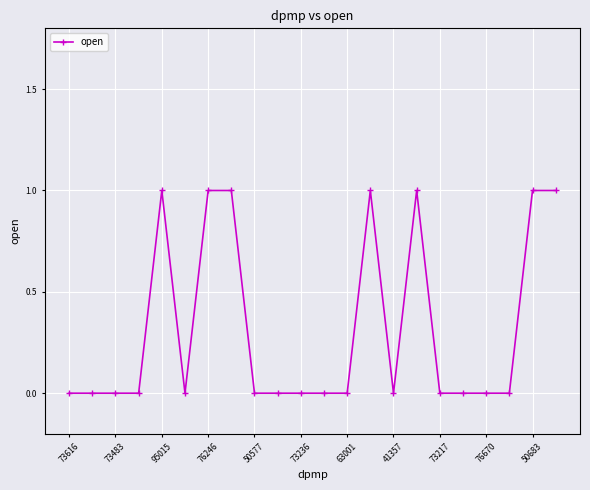

How many lines are shown in the chart?

1